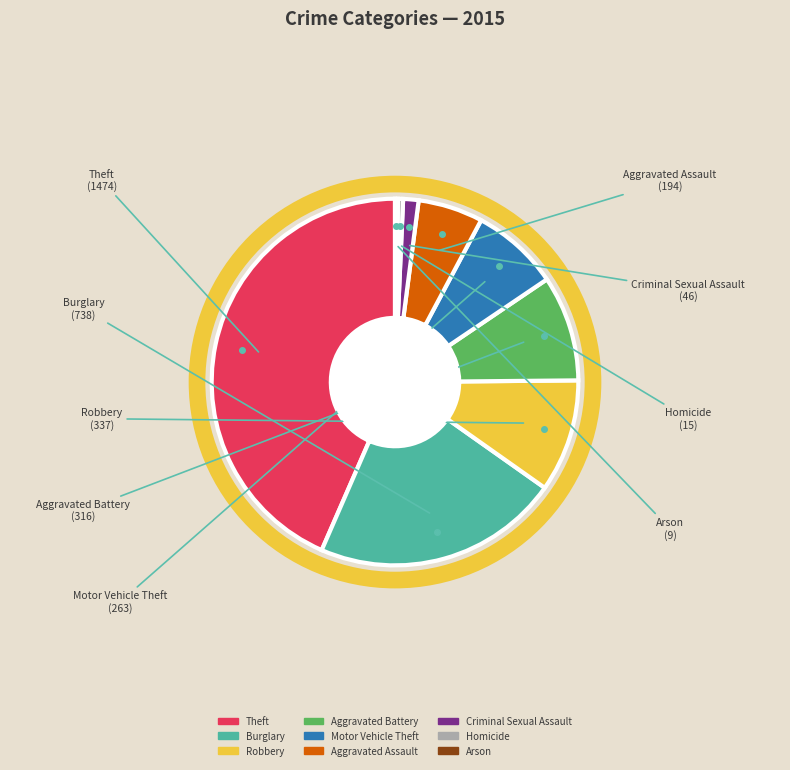

Between Theft and Robbery, which is larger?

Theft